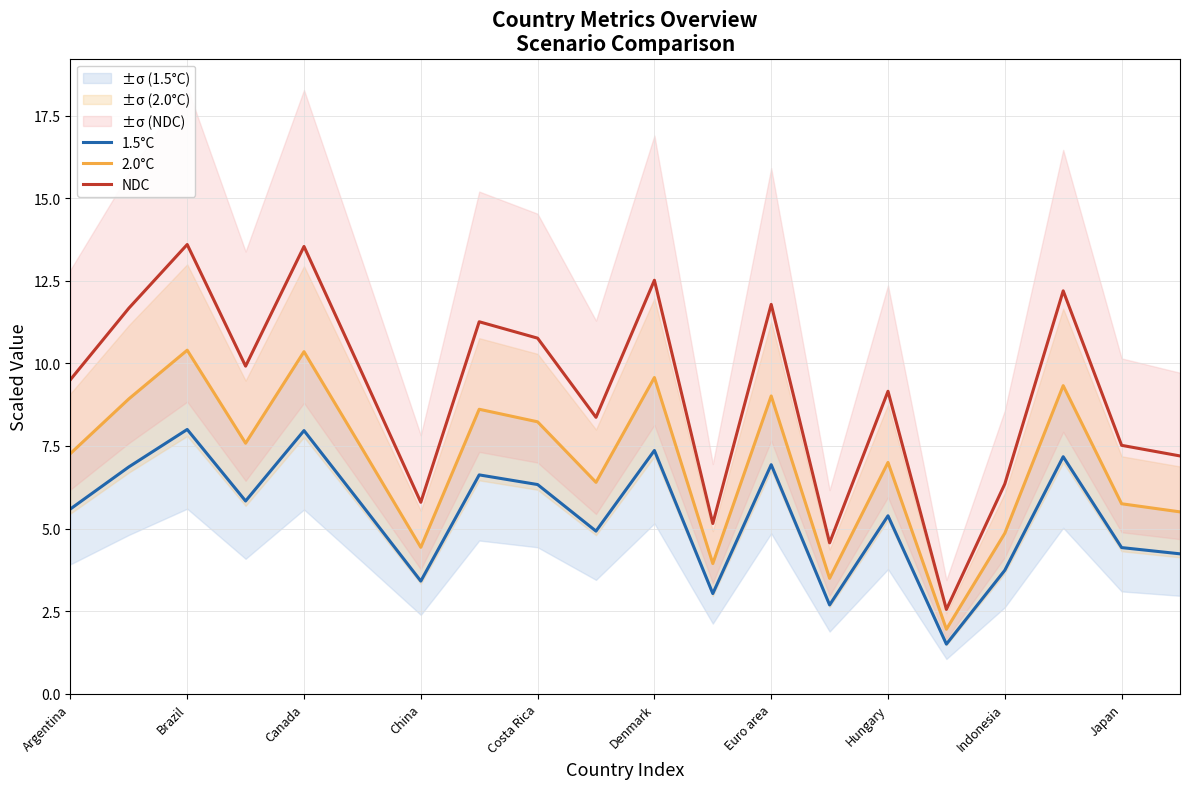

What is the minimum value for 1.5°C?

1.5